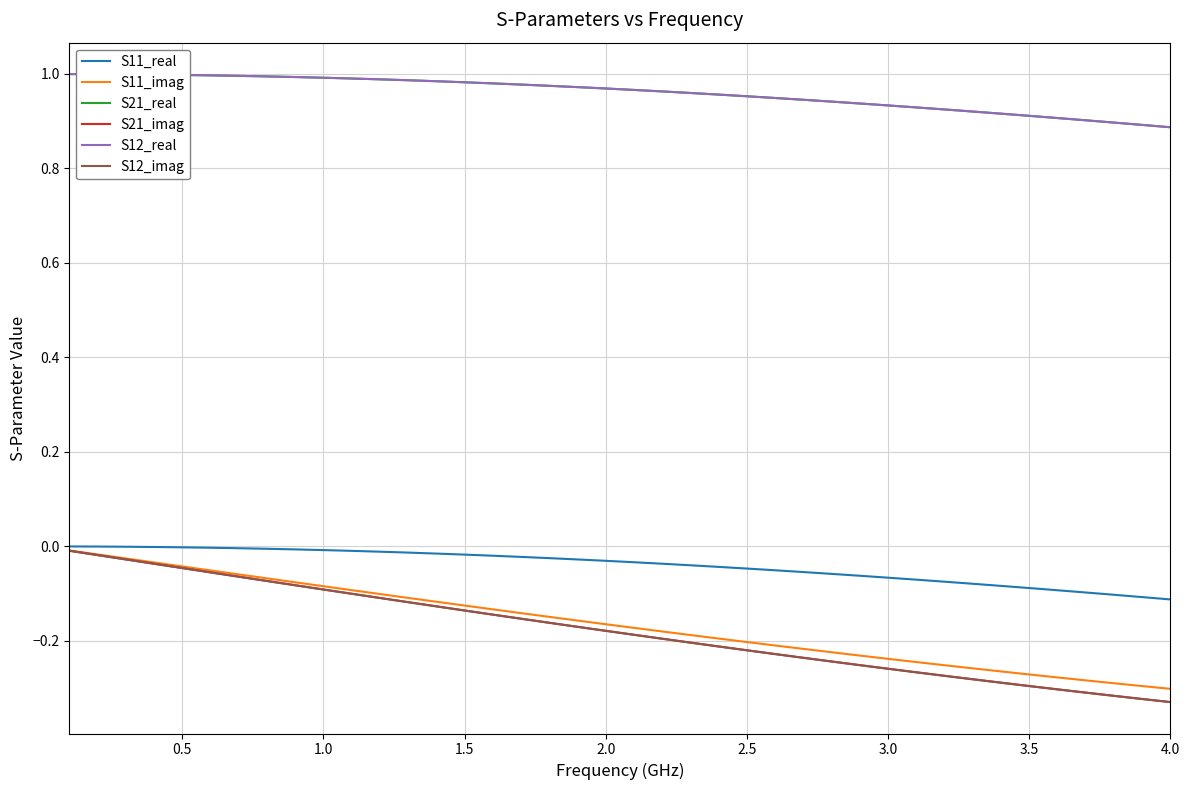

Does the chart have visible grid lines?

Yes